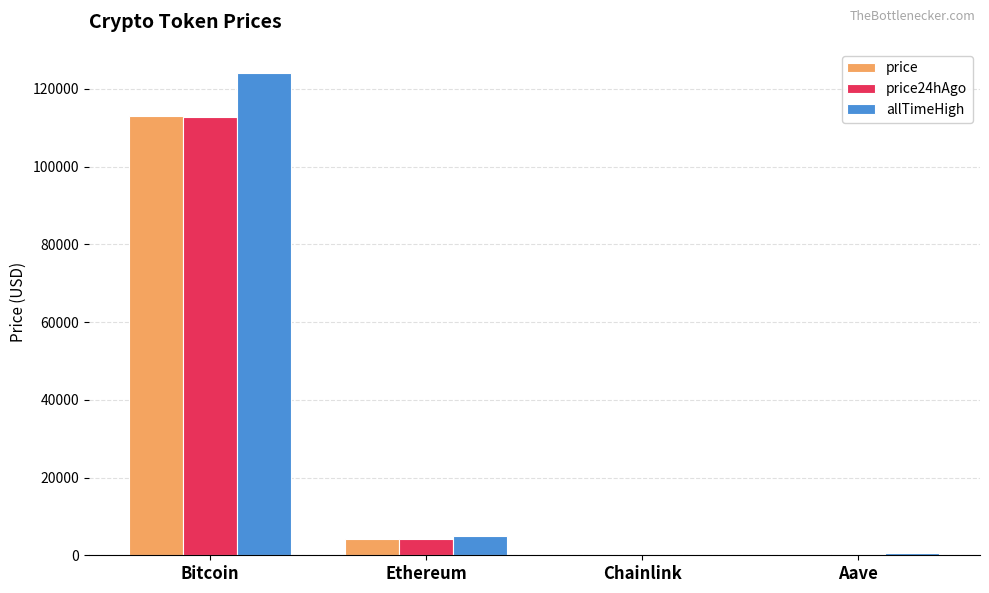

How many values in the price series exceed 4181?

2